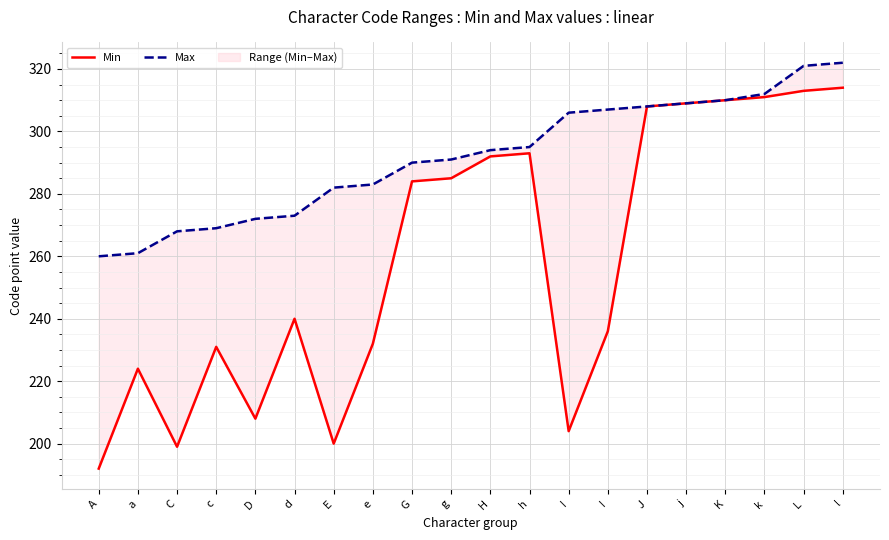

What is the spread (max minus min) of values at L?

8